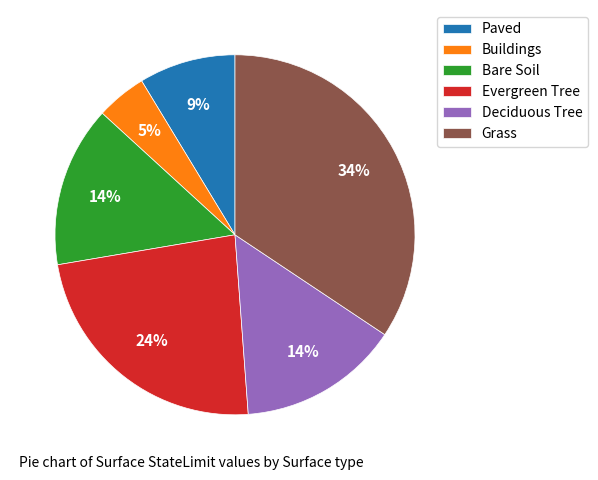

Count the number of slices in the pie.

6